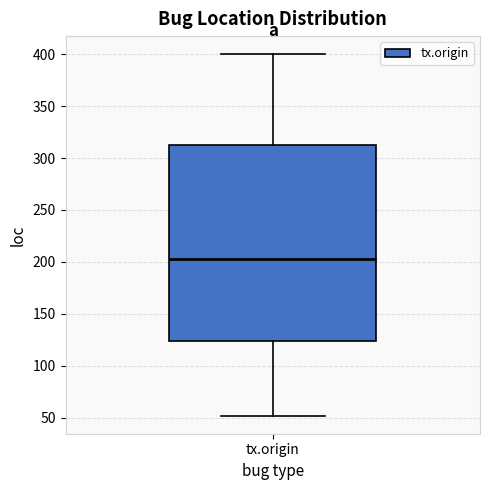

Transcribe this box plot: give where the median line is, the range the box spans, and where the two whiskers end, as read against the y-axis. The values are not printed on the chart, so give them approximately, as read against the axis.

median 205, box 125 to 315, whiskers 50 to 400